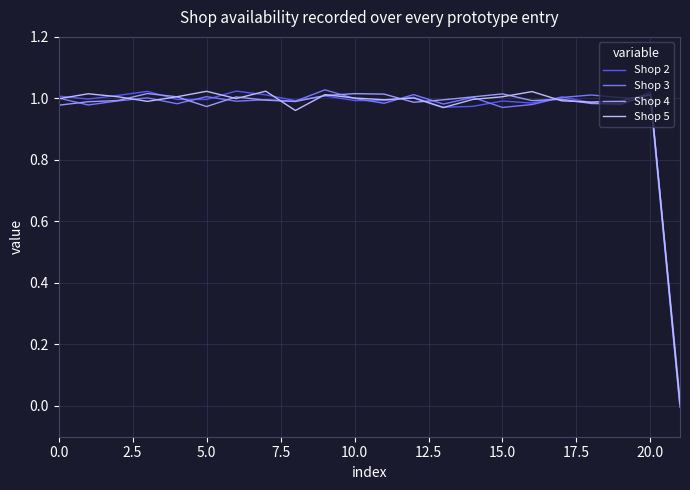

What are all the series names shown in the legend?

Shop 2, Shop 3, Shop 4, Shop 5